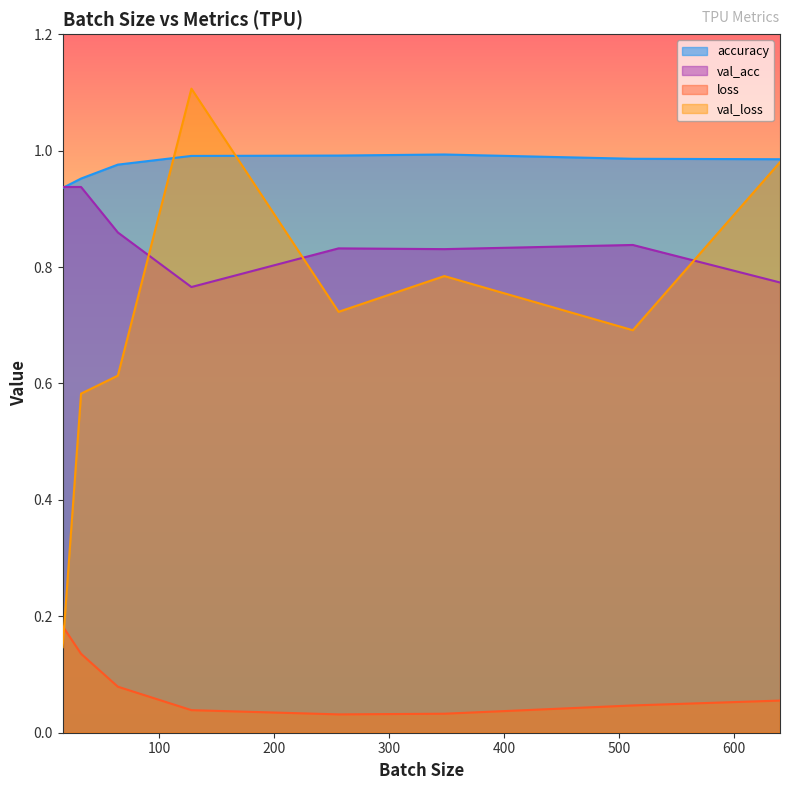

What is the sum of the accuracy values at 640 and 256?

2.0